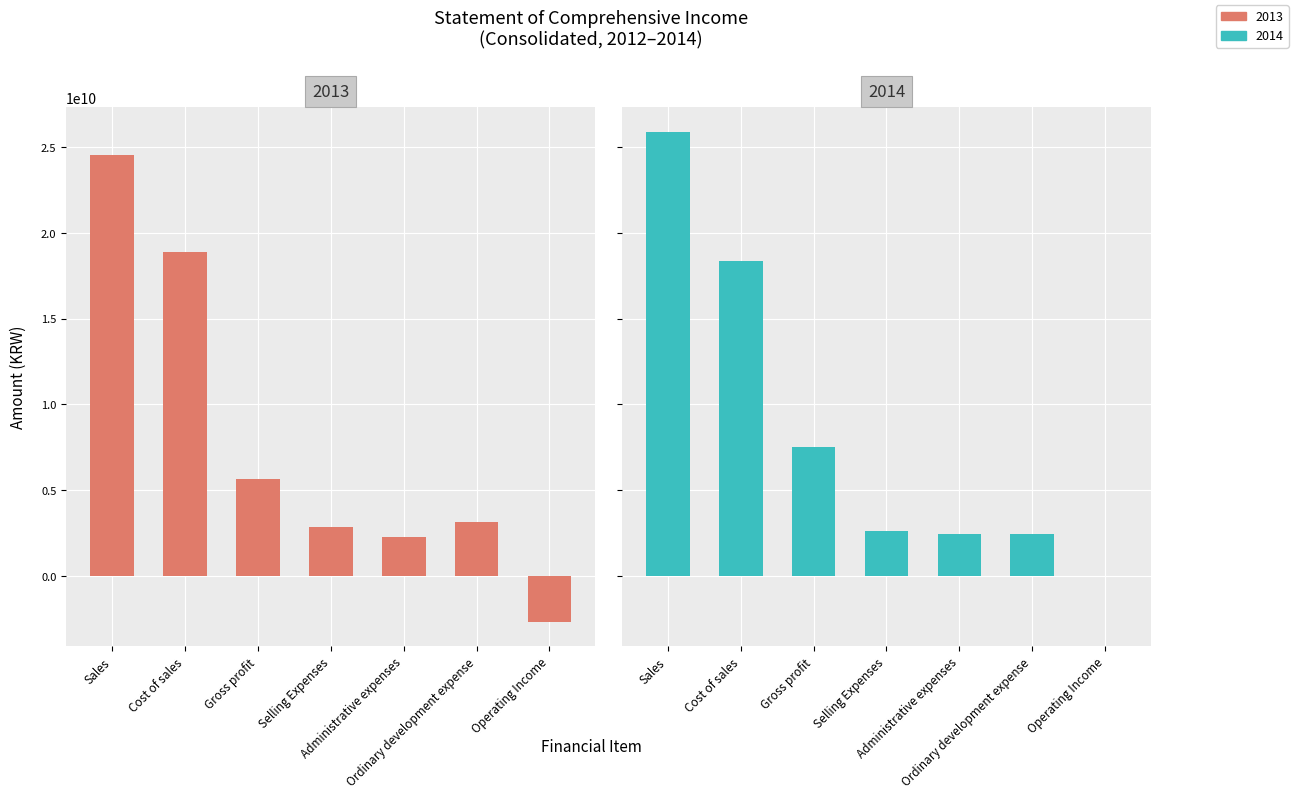

What is the spread (max minus min) of values at Sales?

1350009734